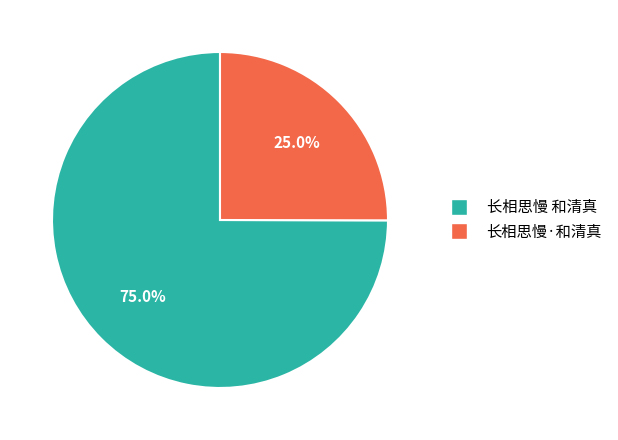

To the nearest percent, what is the average slice percentage?

50%